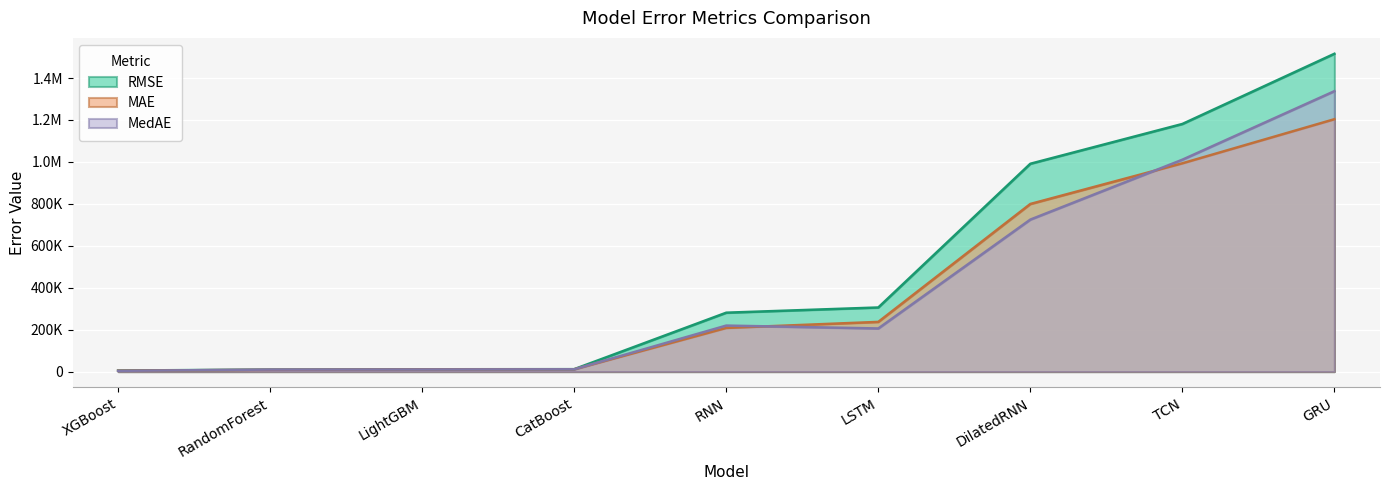

Does the chart display data point markers on the line(s)?

No